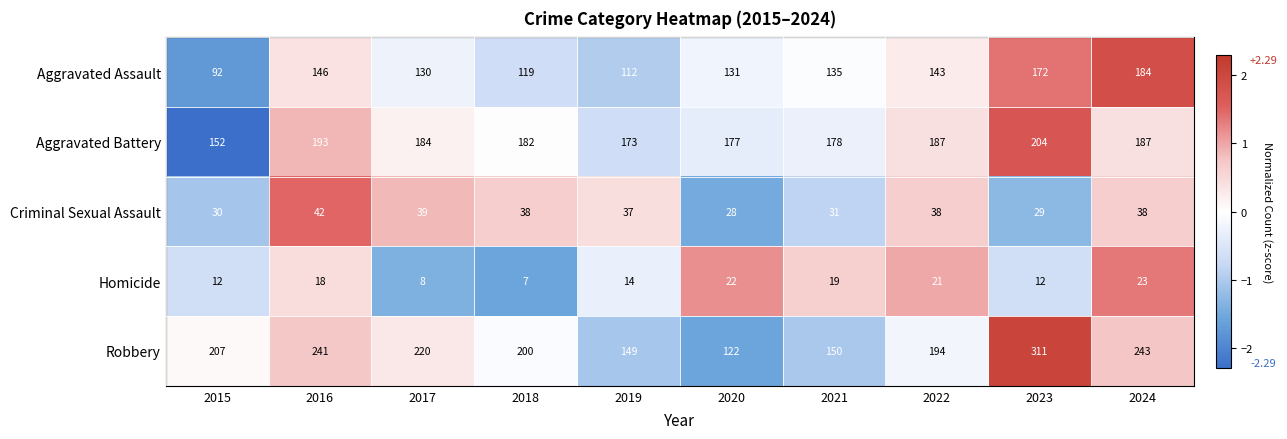

What is the difference between the Robbery values at 2019 and 2020?

27